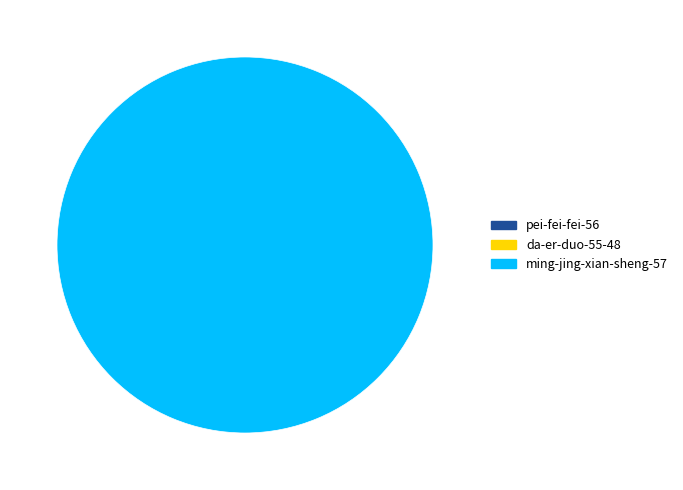

Is the sum of pei-fei-fei-56 and da-er-duo-55-48 greater than half?

No